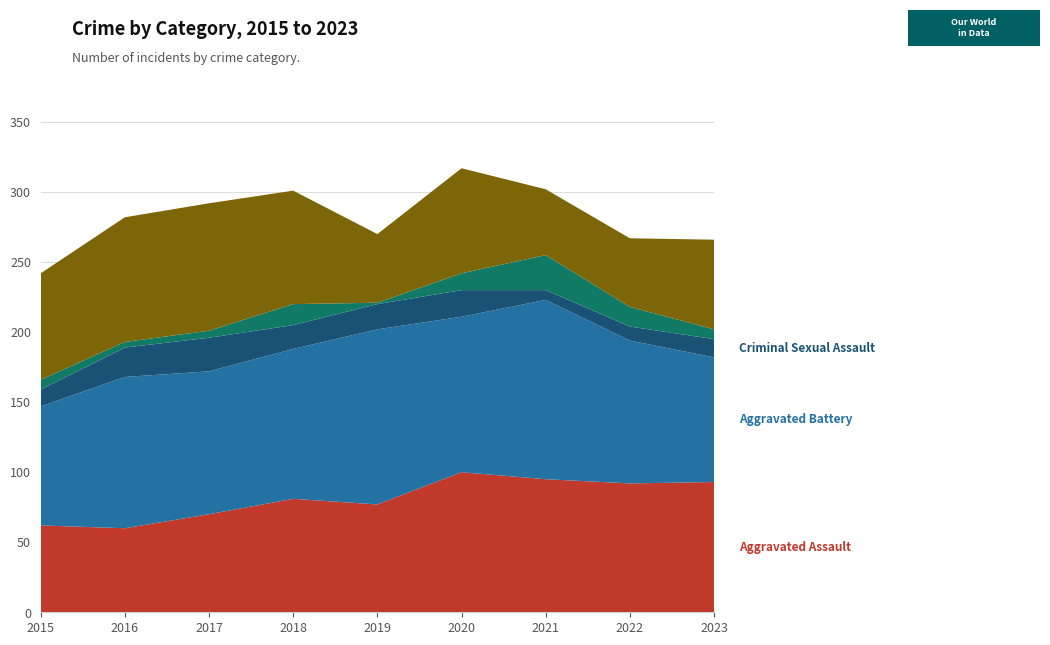

Reading left to right, list all the values displayed in this chart.

Aggravated Assault: 2015=62	2016=60	2017=70	2018=81	2019=77	2020=100	2021=95	2022=92	2023=93
Aggravated Battery: 2015=85	2016=108	2017=102	2018=107	2019=125	2020=111	2021=128	2022=102	2023=89
Criminal Sexual Assault: 2015=12	2016=21	2017=24	2018=17	2019=18	2020=19	2021=7	2022=10	2023=13
Homicide: 2015=7	2016=4	2017=5	2018=15	2019=1	2020=12	2021=25	2022=14	2023=7
Robbery: 2015=76	2016=89	2017=91	2018=81	2019=49	2020=75	2021=47	2022=49	2023=64